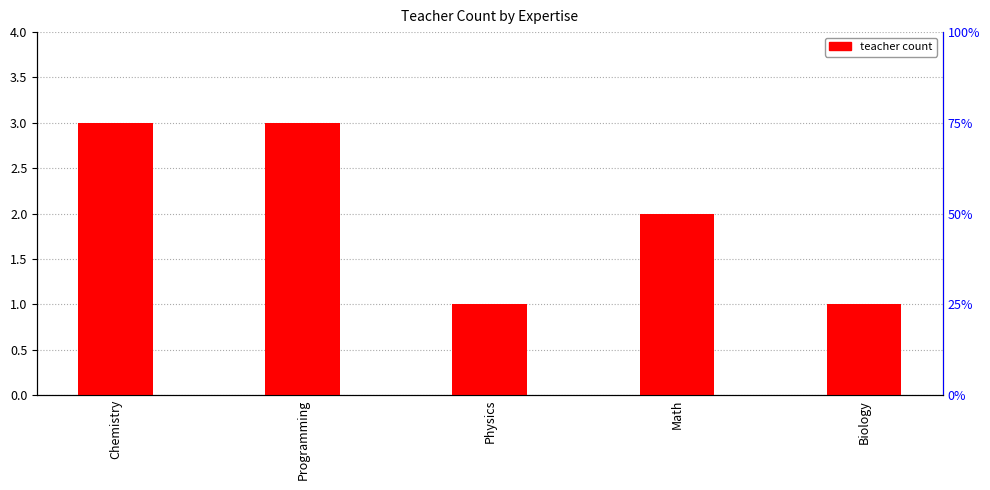

Which label corresponds to the largest value in the chart?

Chemistry